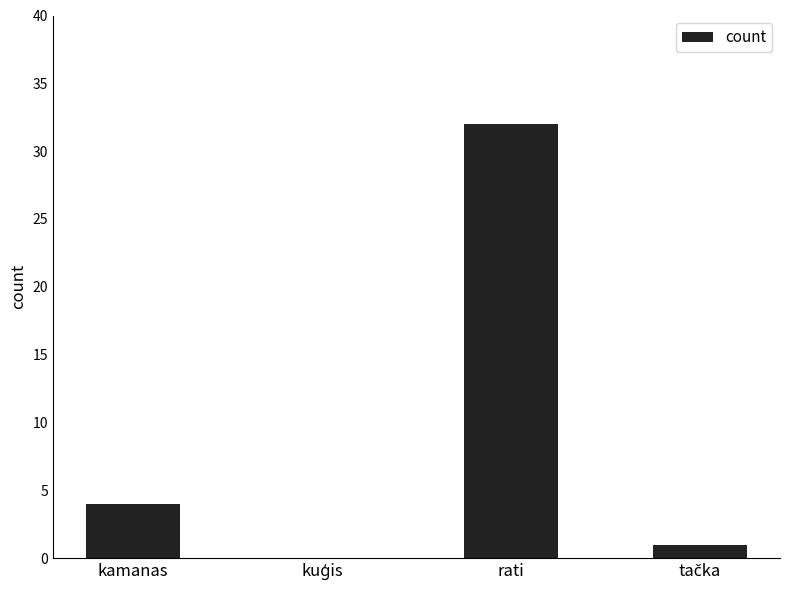

What is the sum of all values?

37